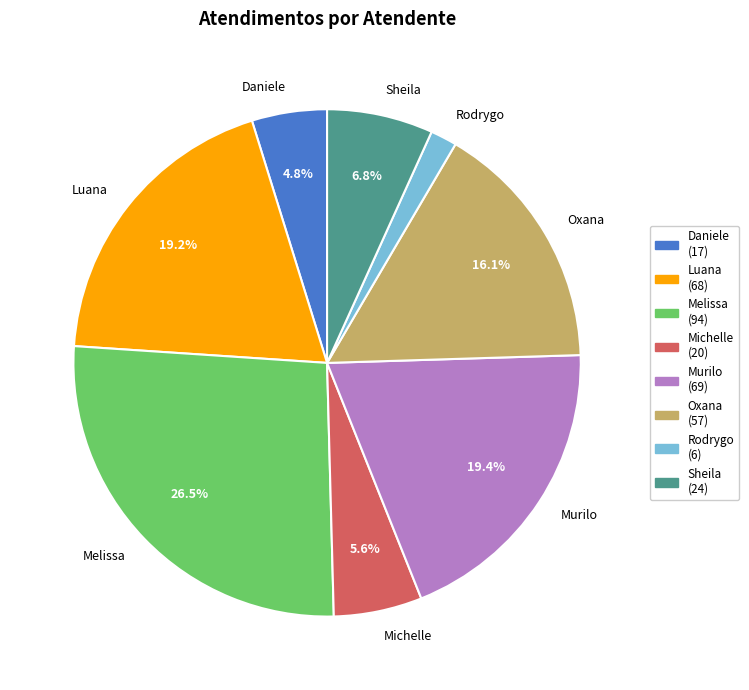

Combined, do Melissa and Murilo account for over 50%?

No